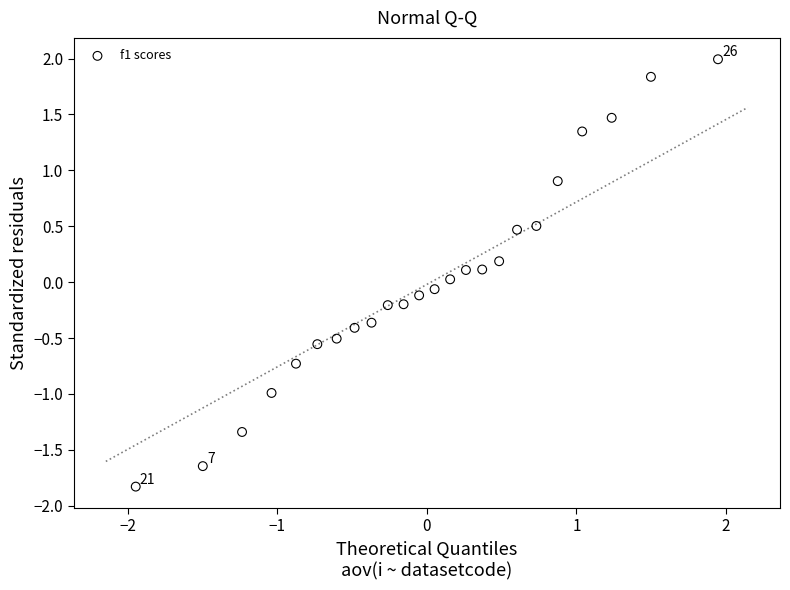

What is the range of Y values (max minus min)?

3.8